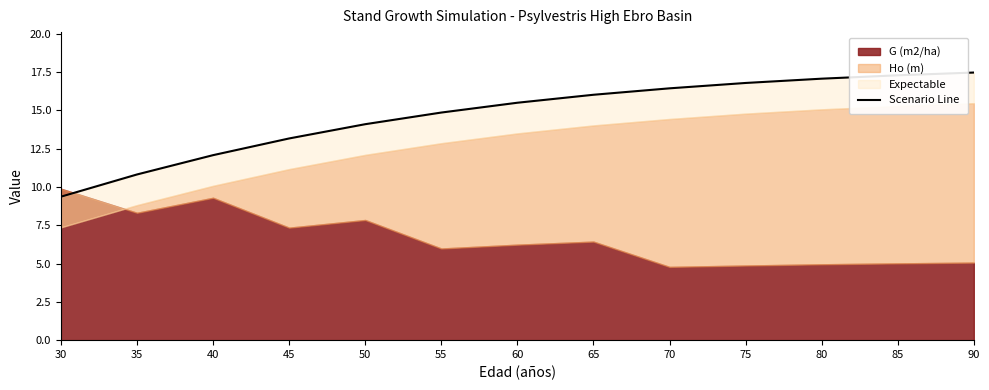

Reading left to right, extract all data points from this chart.

30=9.4	35=10.8	40=12.1	45=13.2	50=14.1	55=14.8	60=15.5	65=16.0	70=16.4	75=16.8	80=17.1	85=17.3	90=17.5